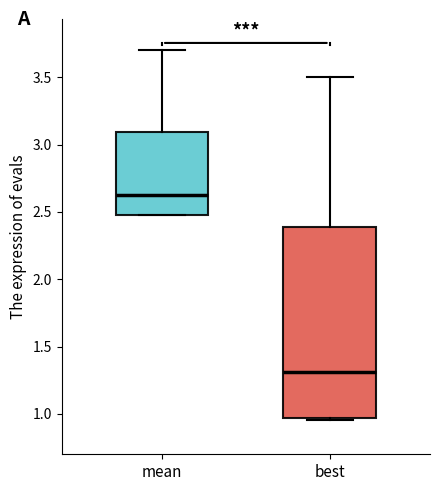

Which box is the tallest, from its lower edge to its upper edge?

best